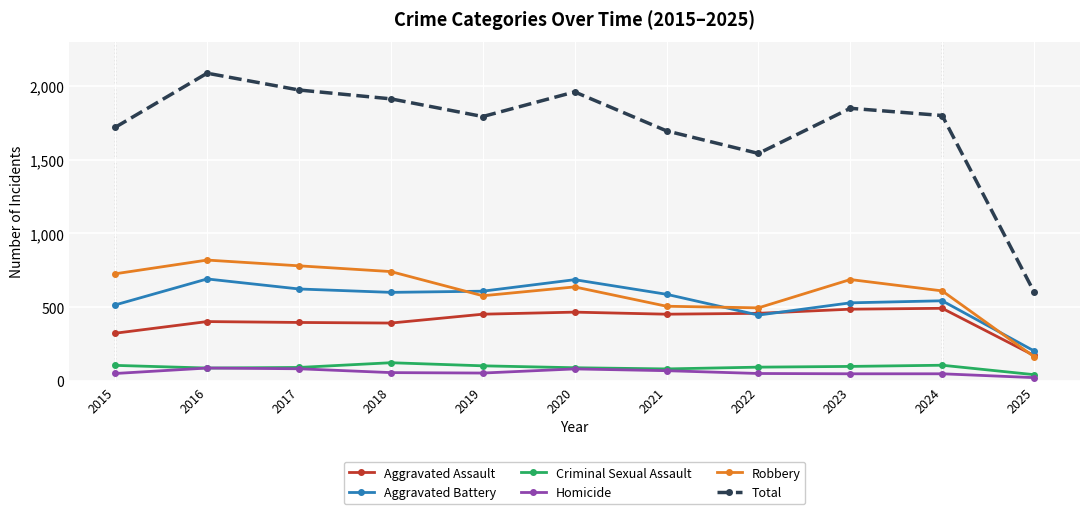

What is the greatest value displayed?

2086